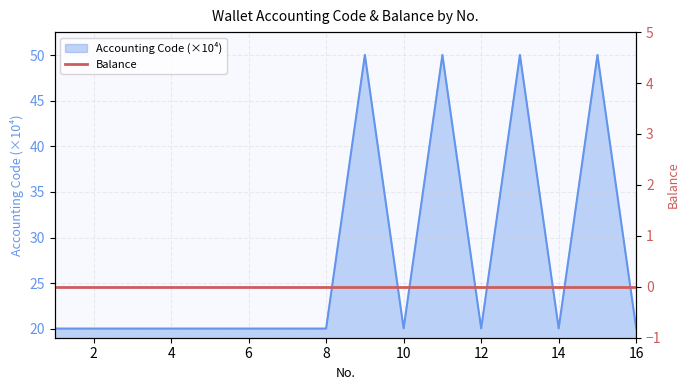

What is the value of the 16th point from the left?

20.0